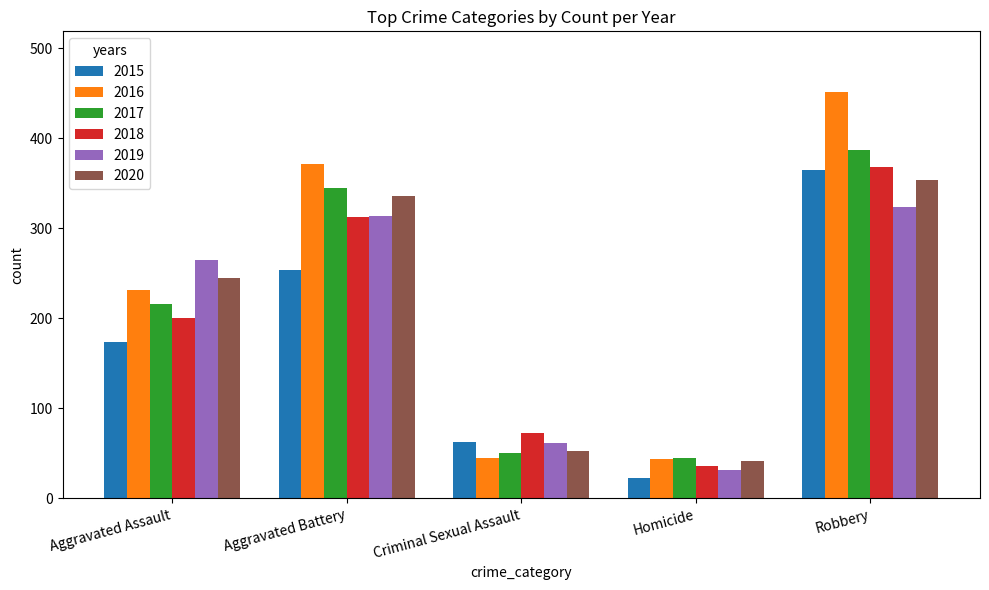

What is the difference between the 2017 values at Robbery and Aggravated Battery?

42